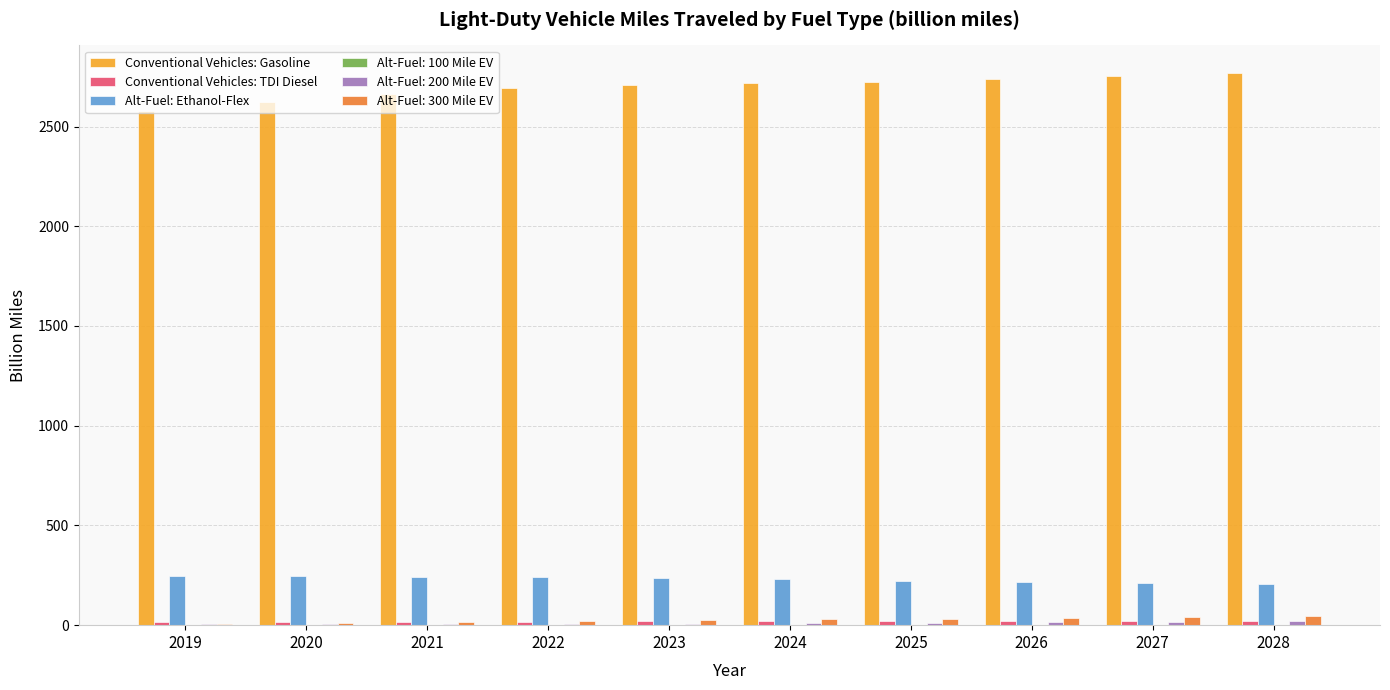

What is the highest value of the Alt-Fuel: Ethanol-Flex series?

245.1